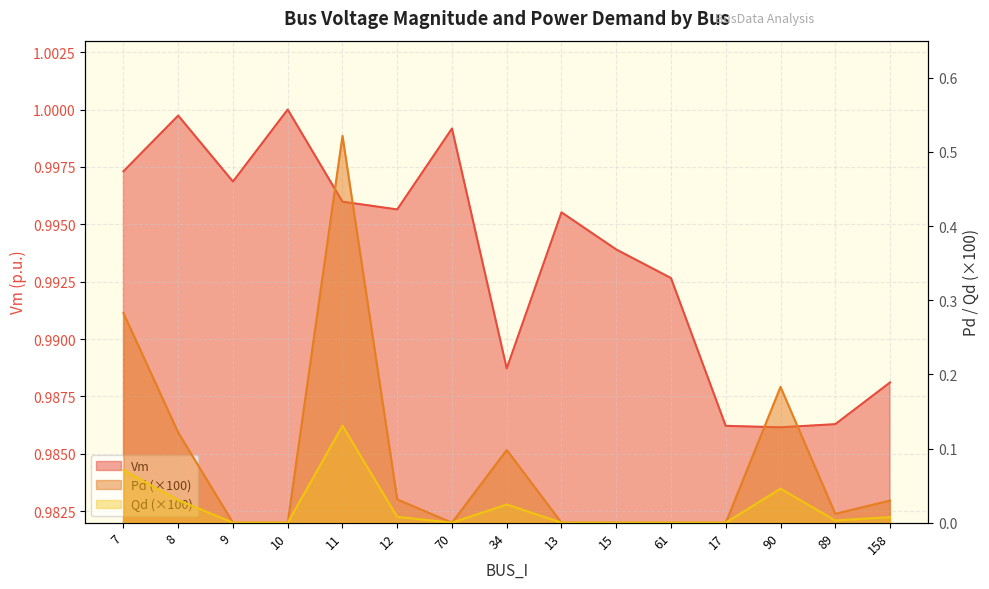

Is it true that Qd equals 0.1 at 34?

True